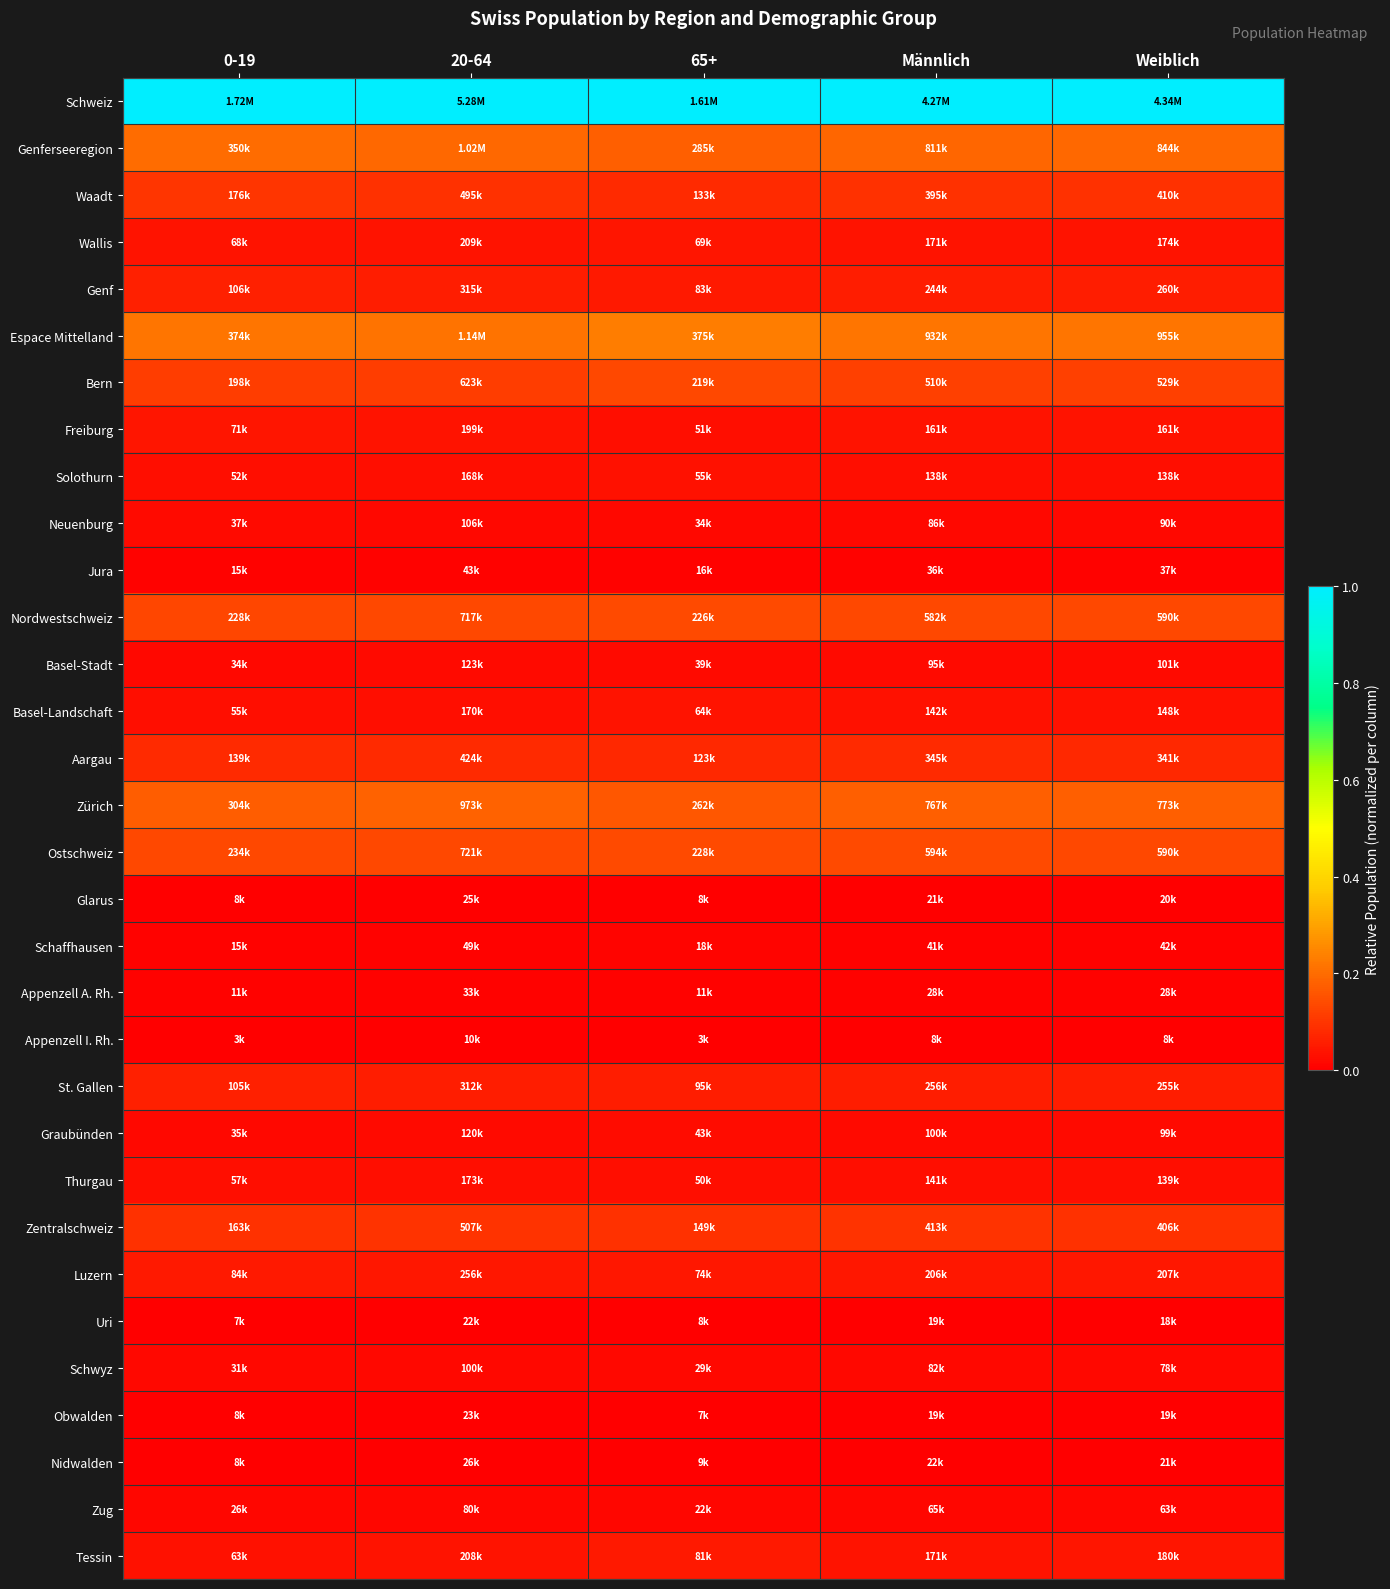

What is the total value across all series at 20-64?

2.7